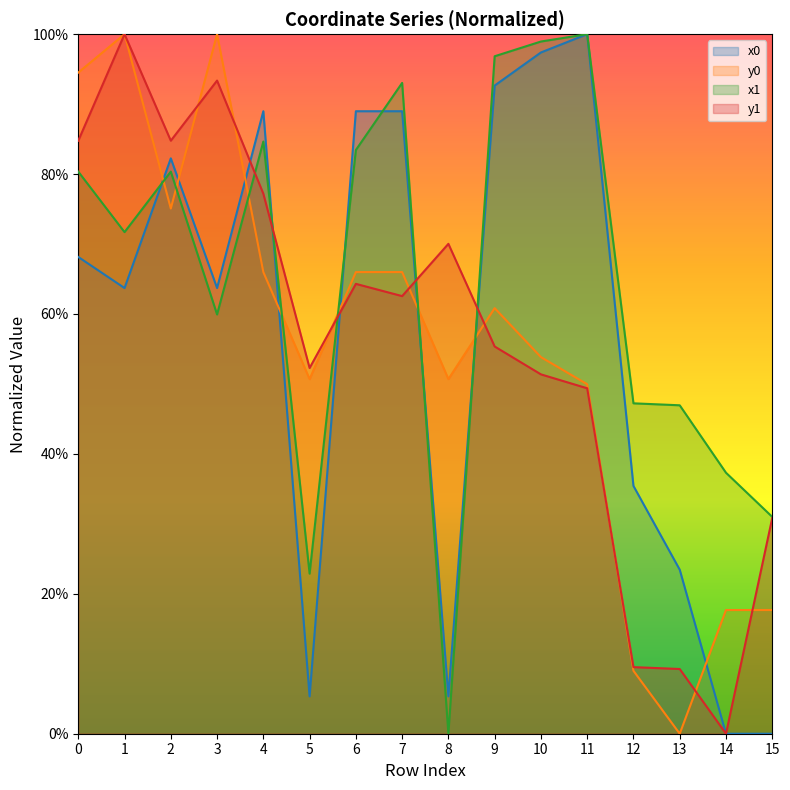

Which series has the widest spread of values?

x0